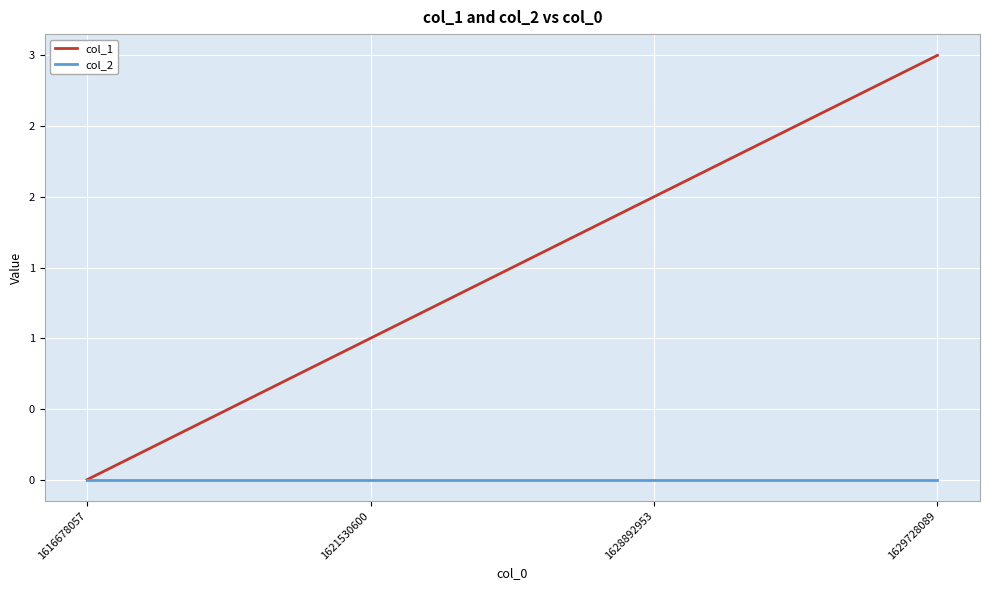

List the series in order of their peak value, lowest first.

col_2, col_1